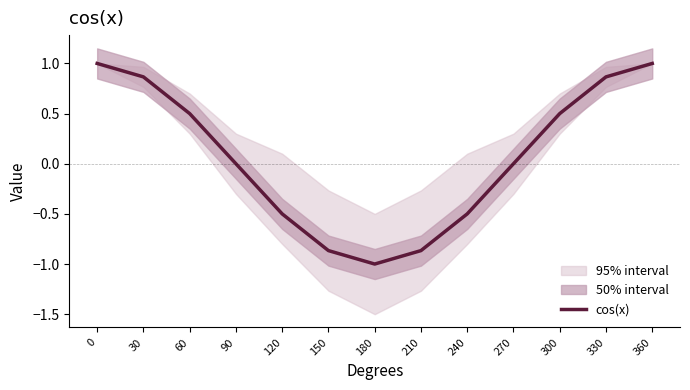

List the labels in order of value, smallest first.

180, 150, 210, 240, 120, 270, 90, 60, 300, 330, 30, 0, 360